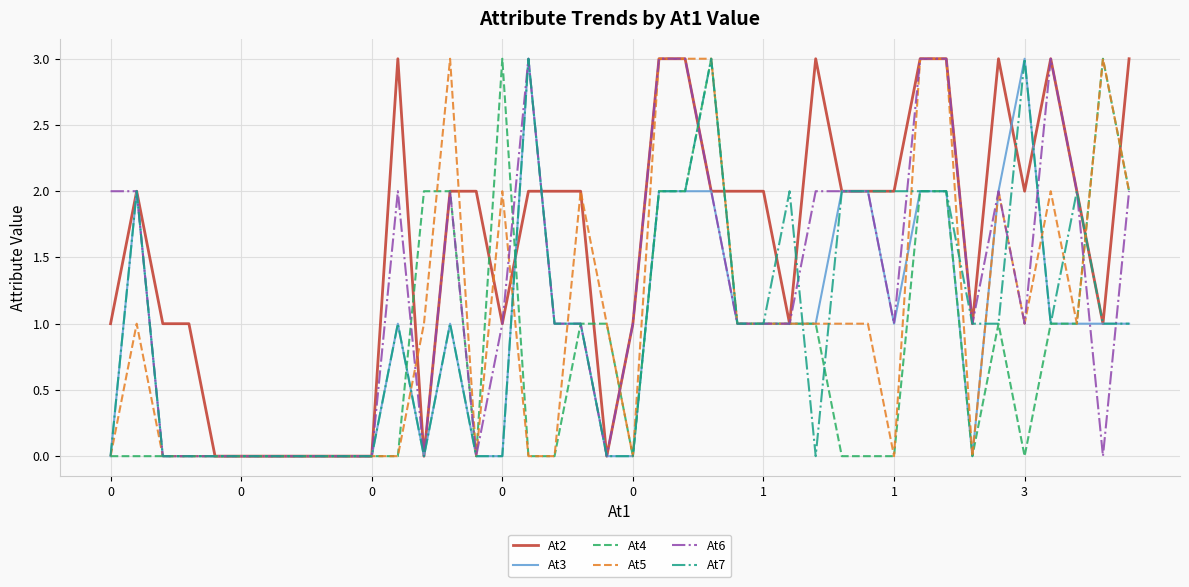

What is the greatest value displayed?

3